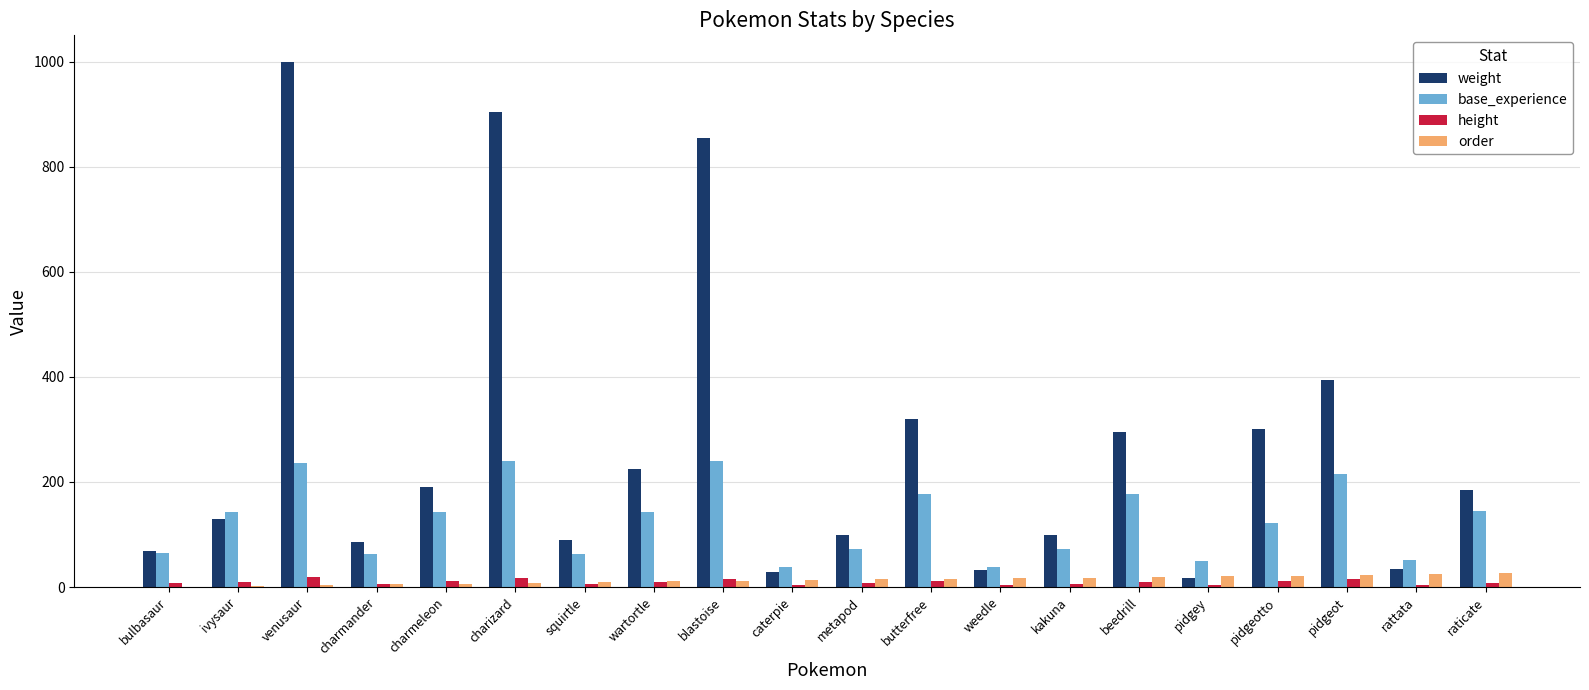

The base_experience series shows 251 at charmeleon. True or false?

False